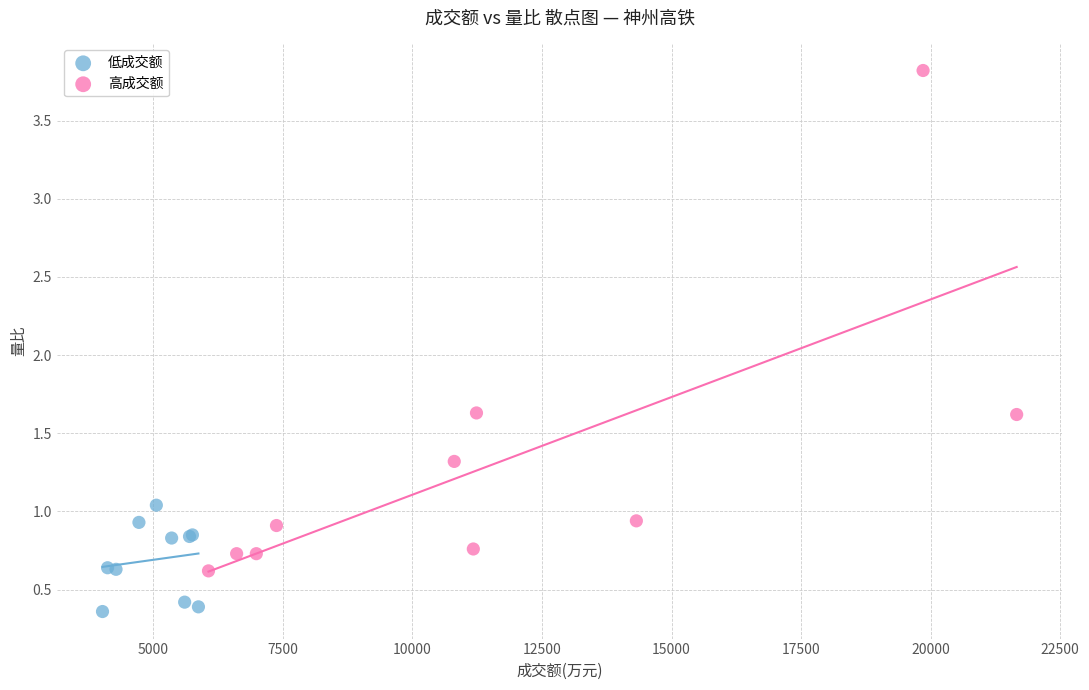

Which series contains the lowest Y value?

低成交额